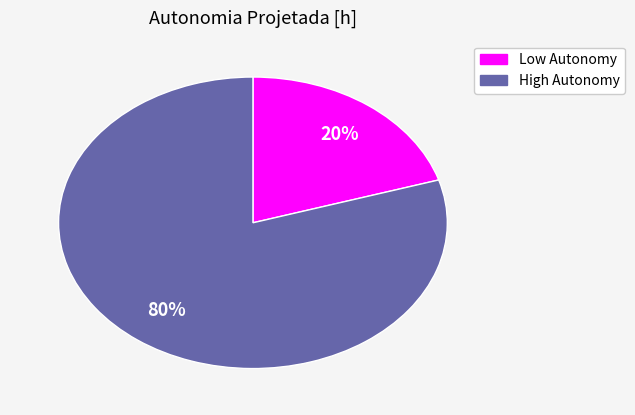

To the nearest percent, what is the average slice percentage?

50%